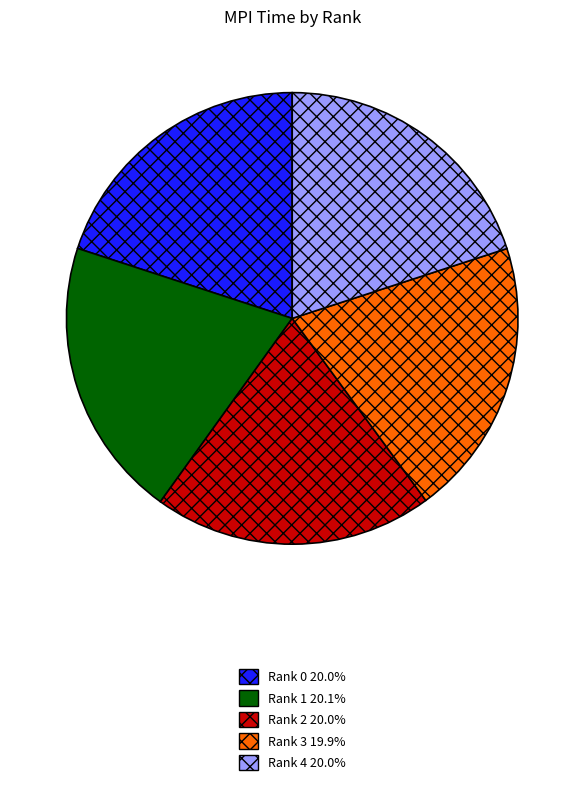

Approximately how many times larger is the value at Rank 1 20.1% compared to Rank 4 20.0%?

1.0